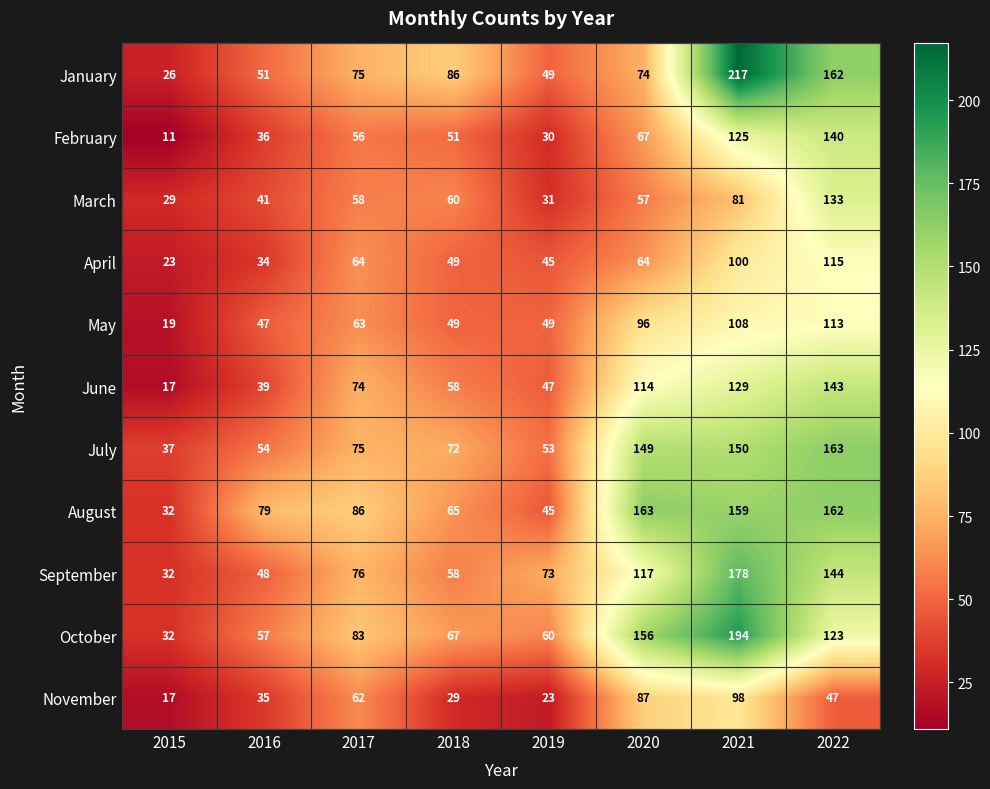

Which series changed the most between 2015 and 2016?

August